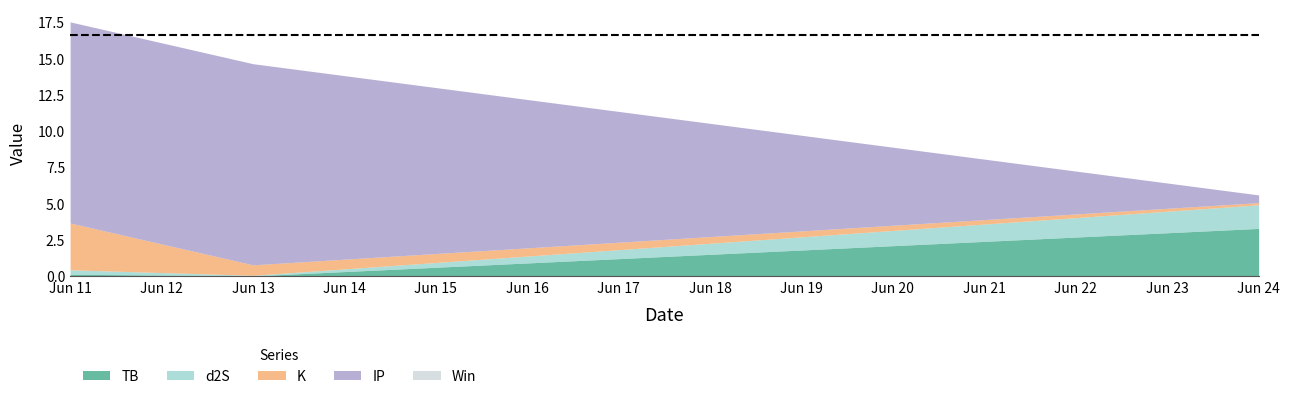

Which category has the lowest value in the Win series?

2021-06-11